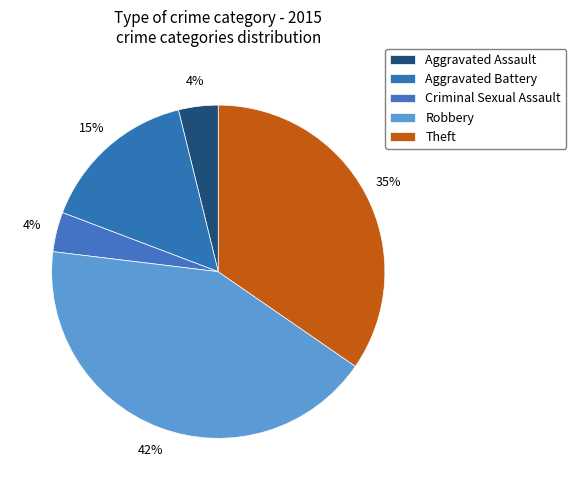

How many slices are in this pie chart?

5